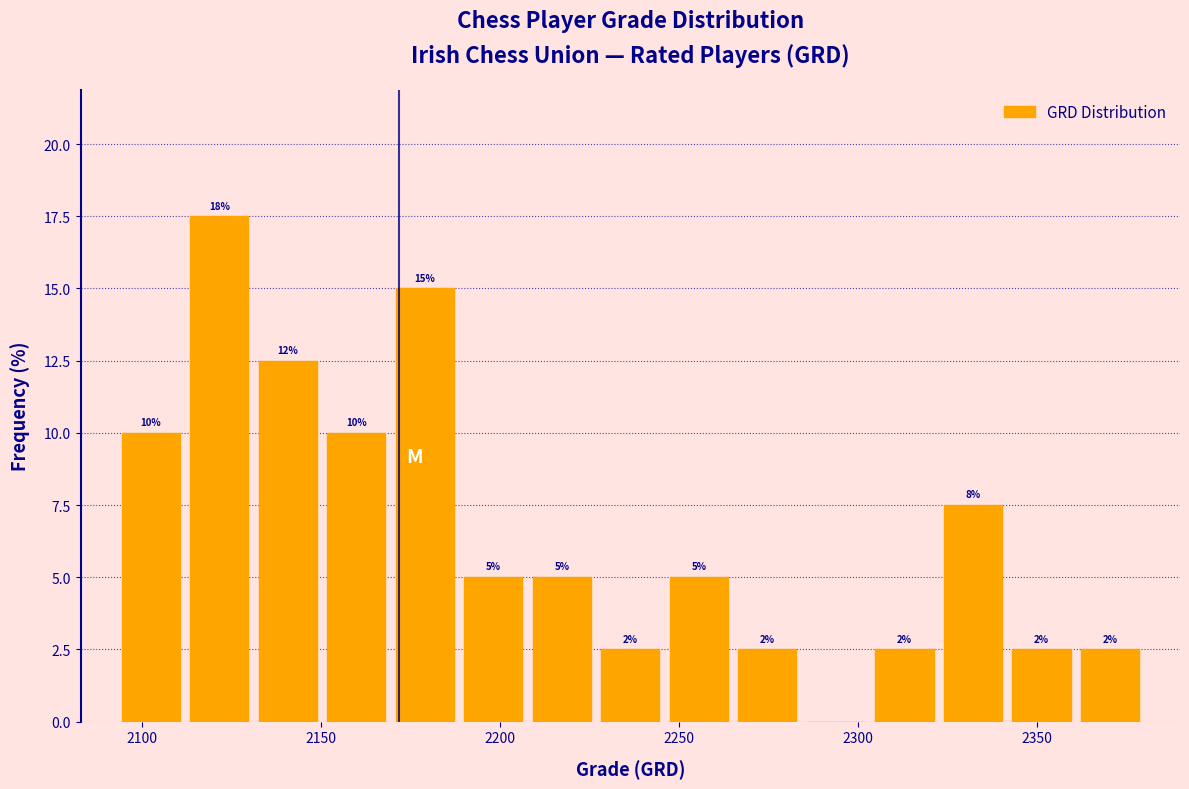

Around what value on the x-axis is the tallest bar? Give the approximate position of its centre, as read against the axis.

2120